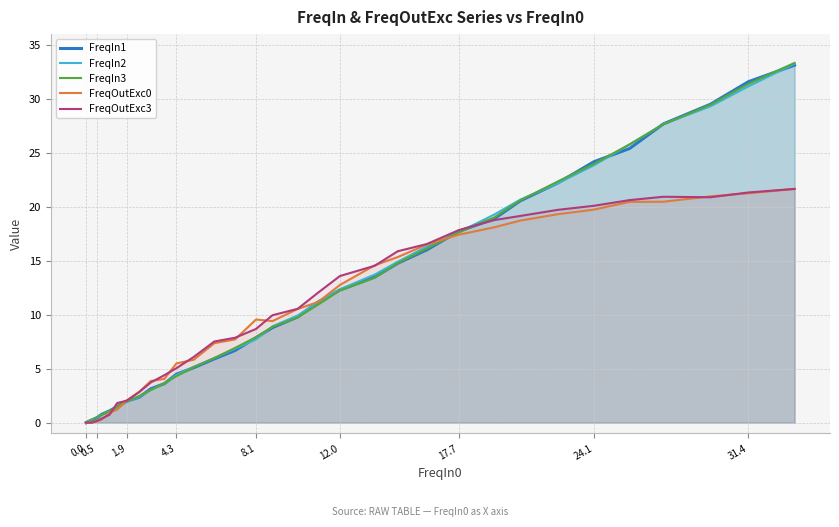

Which series has the widest spread of values?

FreqIn3